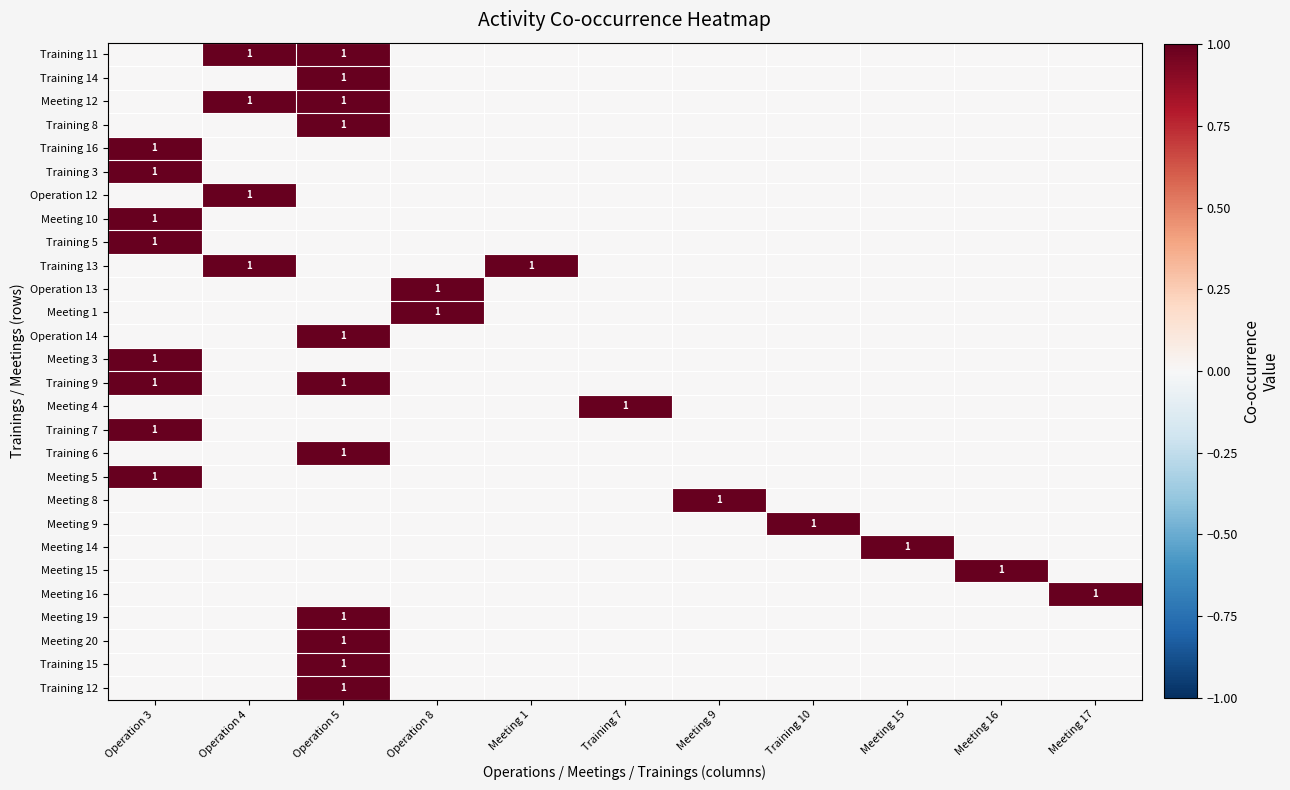

What is the spread (max minus min) of values at Operation 4?

1